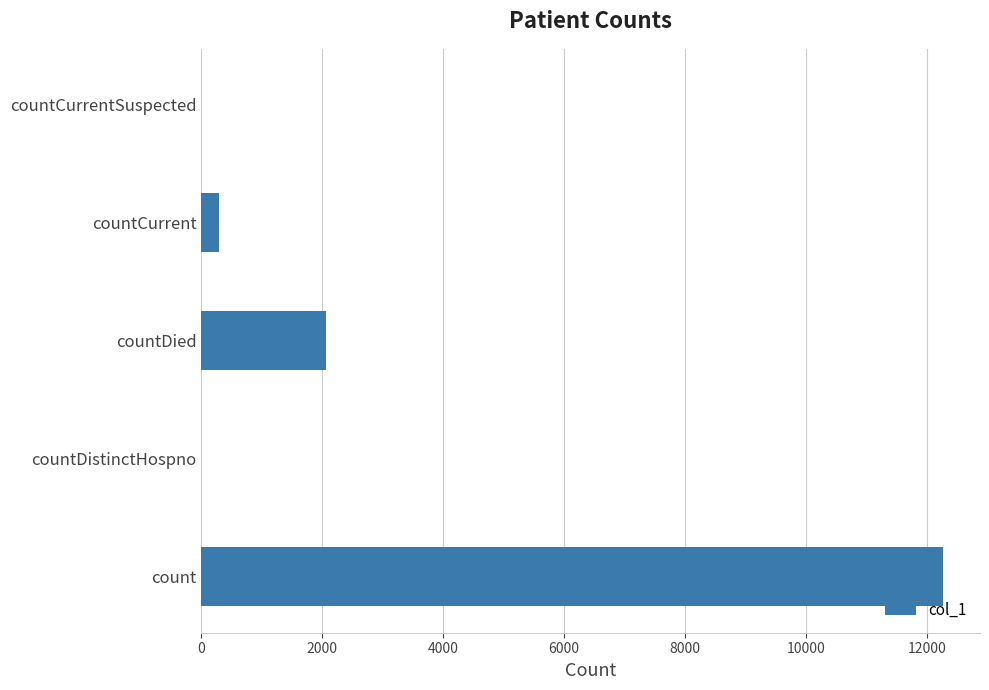

The chart shows a value of 1285 at countDied. True or false?

False